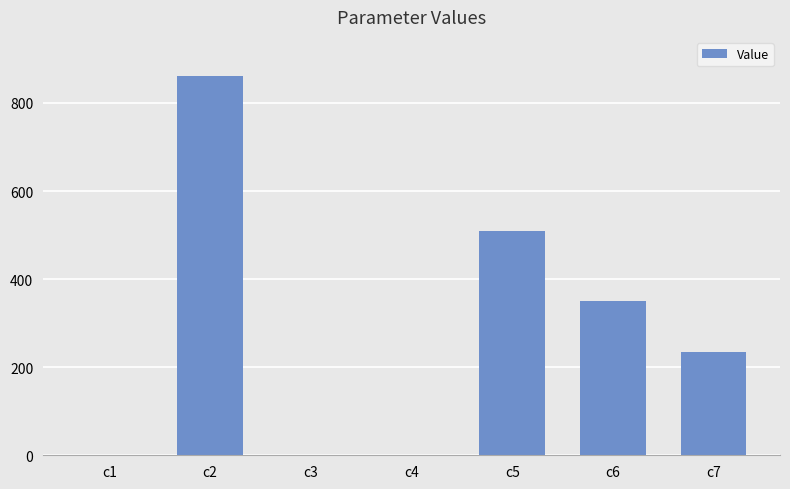

What is the sum of all values?

1955.1